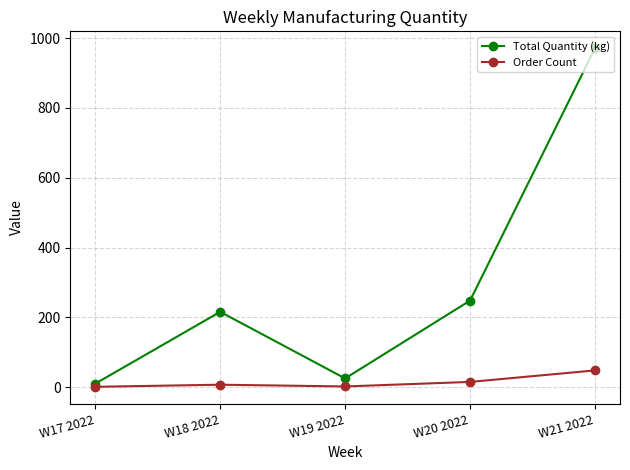

What is the value of the Order Count point at the 1st from the left?

1.0